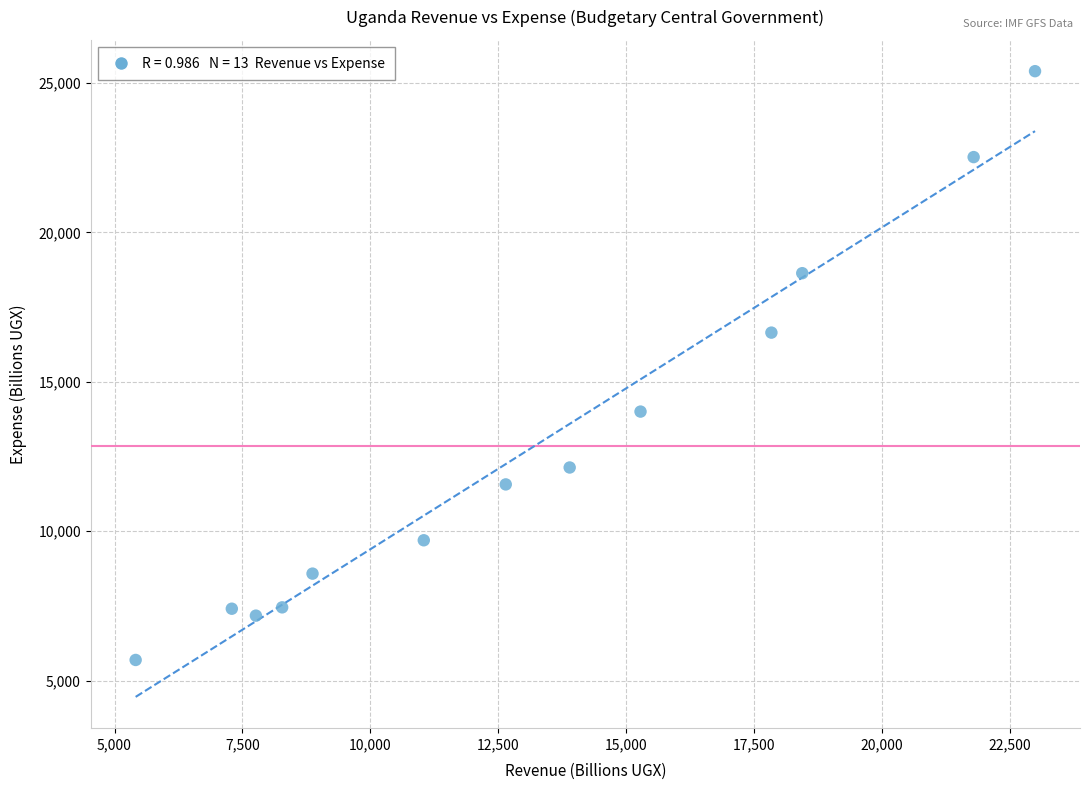

What is the range of X values (max minus min)?

17579.5